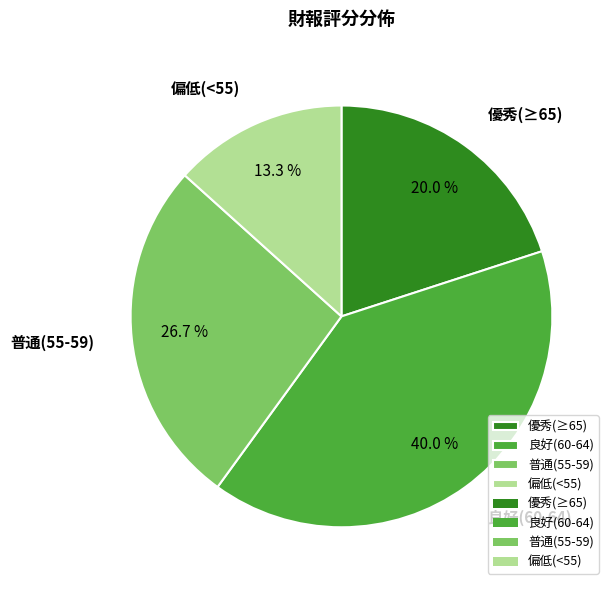

Is 優秀(≥65) the majority of the pie?

No